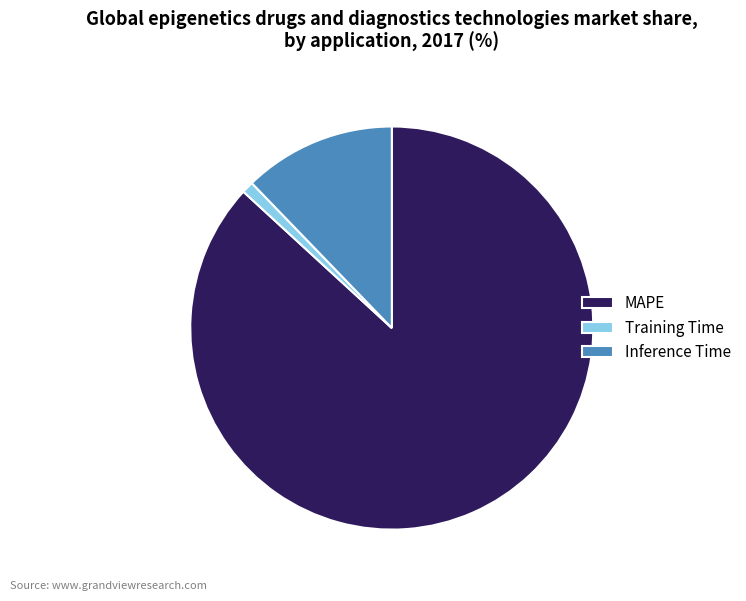

Which slice represents more than half of the pie?

MAPE